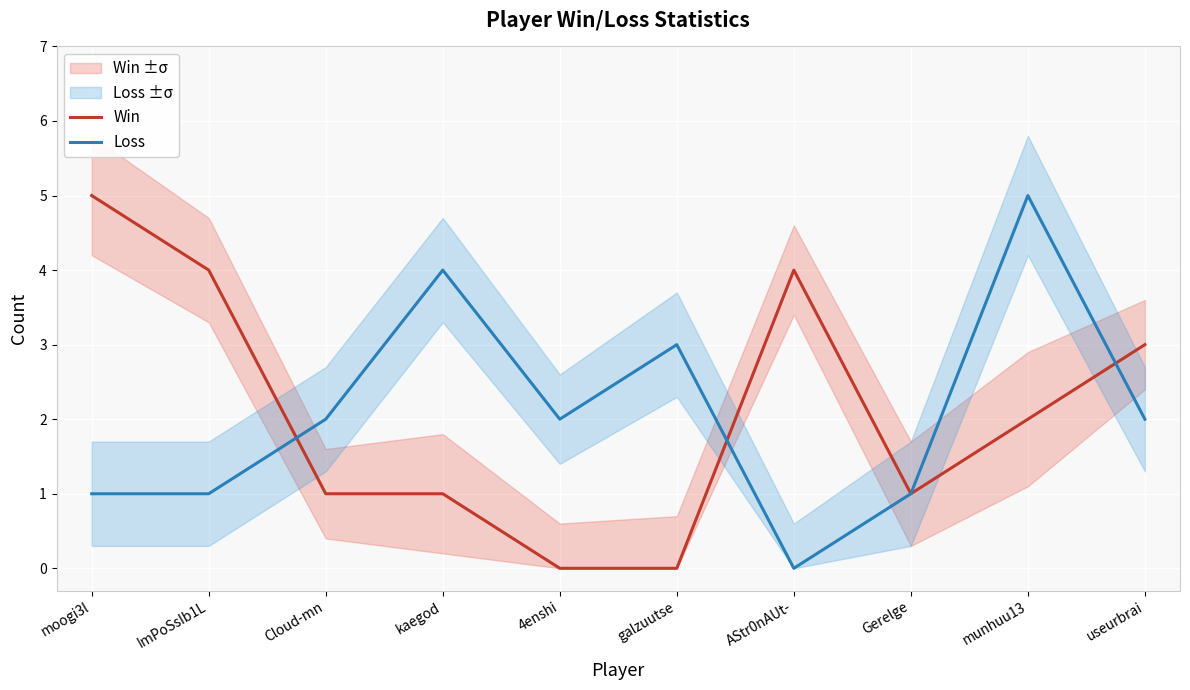

What is the maximum value for Loss?

5